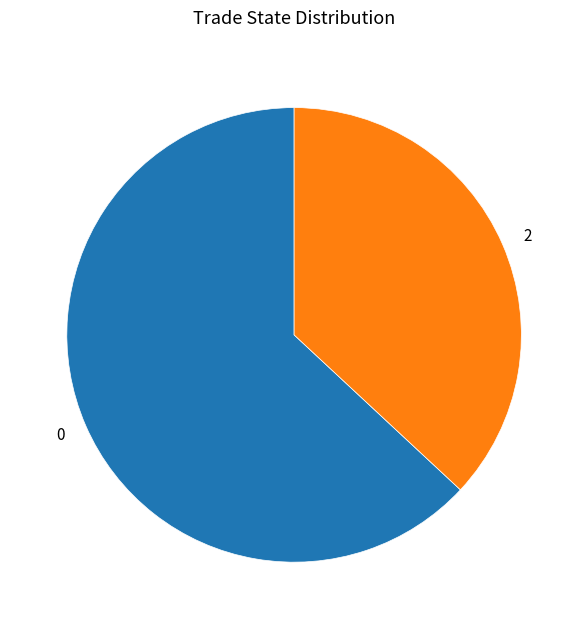

Combined, do 0 and 2 account for over 50%?

Yes